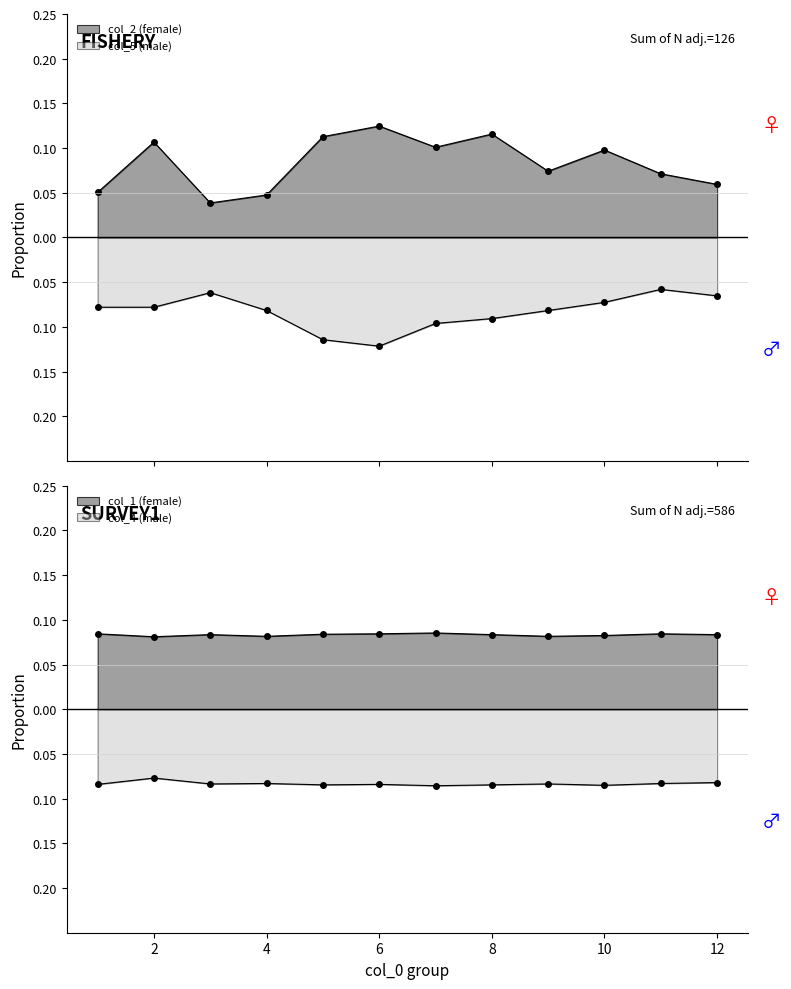

What is the sum of all col_2_mean values?

1.0